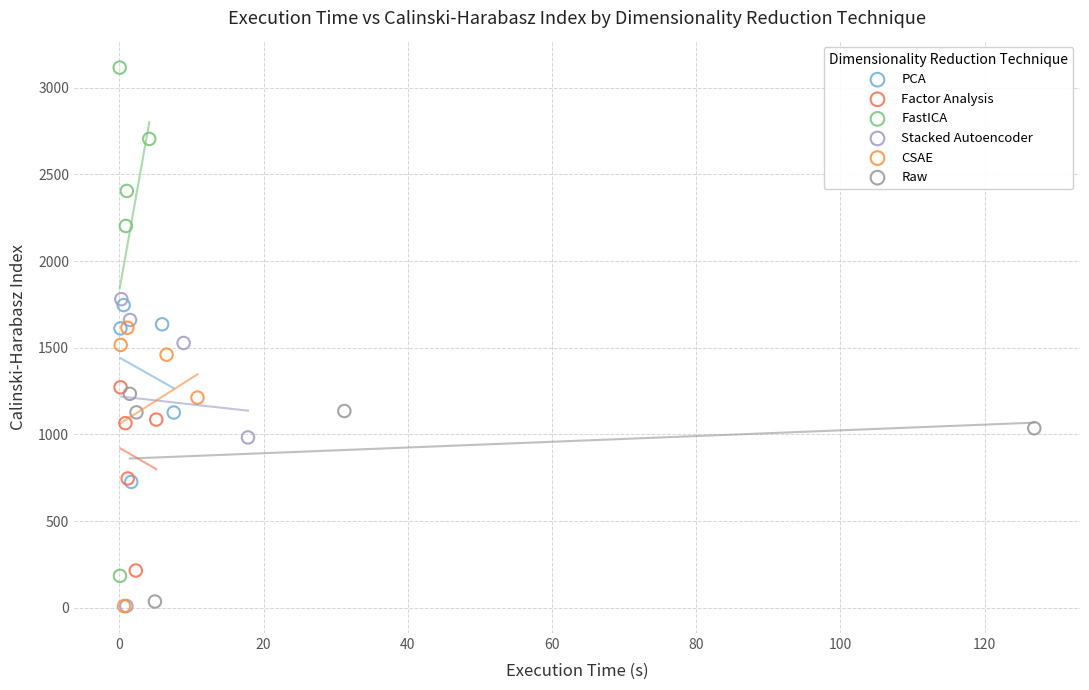

Which series has the largest Y range (max minus min)?

FastICA